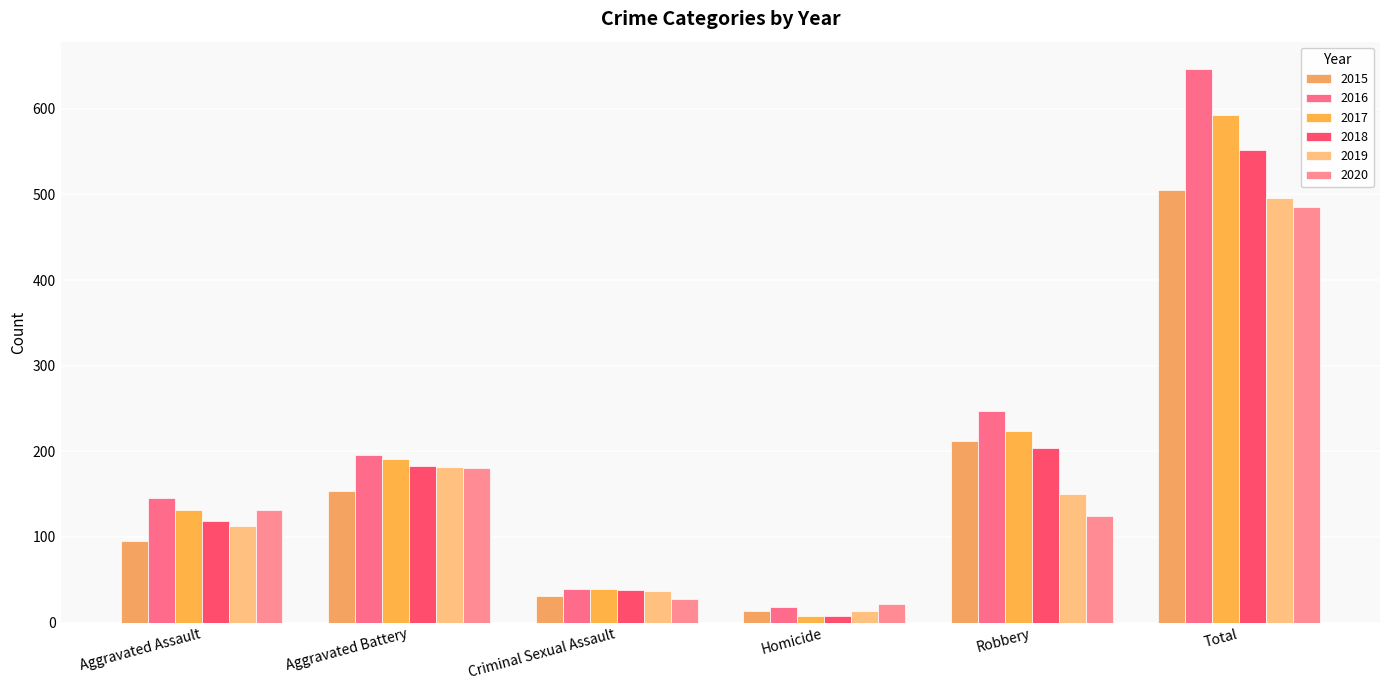

Reading right to left, what are all the values shown in this chart?

2015: Total=505	Robbery=212	Homicide=13	Criminal Sexual Assault=31	Aggravated Battery=154	Aggravated Assault=95
2016: Total=646	Robbery=247	Homicide=18	Criminal Sexual Assault=39	Aggravated Battery=196	Aggravated Assault=146
2017: Total=593	Robbery=224	Homicide=8	Criminal Sexual Assault=39	Aggravated Battery=191	Aggravated Assault=131
2018: Total=552	Robbery=204	Homicide=8	Criminal Sexual Assault=38	Aggravated Battery=183	Aggravated Assault=119
2019: Total=496	Robbery=150	Homicide=14	Criminal Sexual Assault=37	Aggravated Battery=182	Aggravated Assault=113
2020: Total=485	Robbery=124	Homicide=22	Criminal Sexual Assault=28	Aggravated Battery=180	Aggravated Assault=131